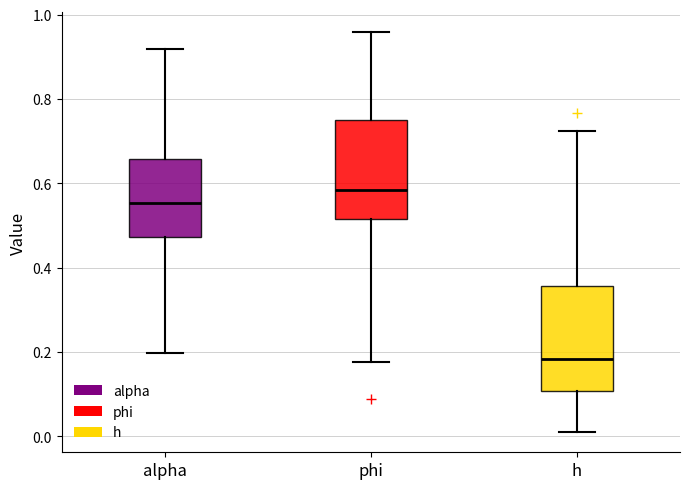

Reading left to right, read every box against the y-axis: the position of its median line, the range the box covers, and the ends of its whiskers. The values are not printed on the chart, so give them approximately, as read against the axis.

alpha: median 0.56, box 0.48 to 0.66, whiskers 0.20 to 0.92
phi: median 0.58, box 0.52 to 0.76, whiskers 0.18 to 0.96
h: median 0.18, box 0.10 to 0.36, whiskers 0.00 to 0.72